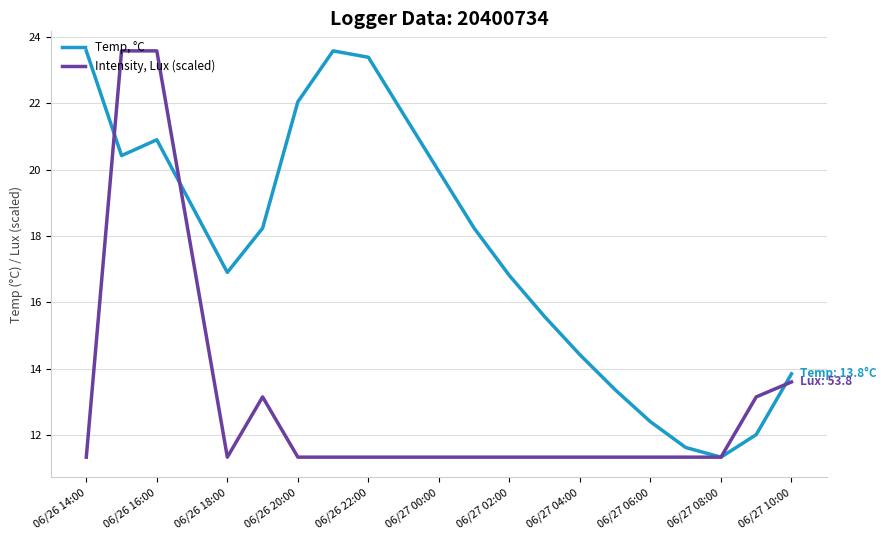

Reading left to right, list all the values displayed in this chart.

Temp, °C: 23.6	20.4	20.9	16.9	18.2	22.0	23.6	23.4	21.7	19.9	18.2	16.8	15.6	14.4	13.4	12.4	11.6	11.3	12.0	13.8
Intensity, Lux (scaled): 11.3	23.6	23.6	11.3	13.2	11.3	11.3	11.3	11.3	11.3	11.3	11.3	11.3	11.3	11.3	11.3	11.3	11.3	13.2	13.6